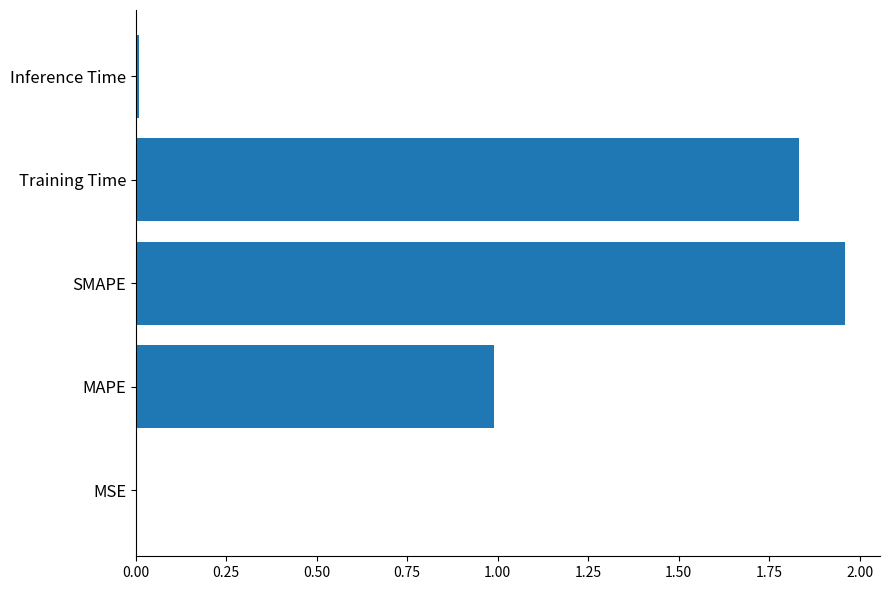

What is the sum of the values at Training Time and SMAPE?

3.8